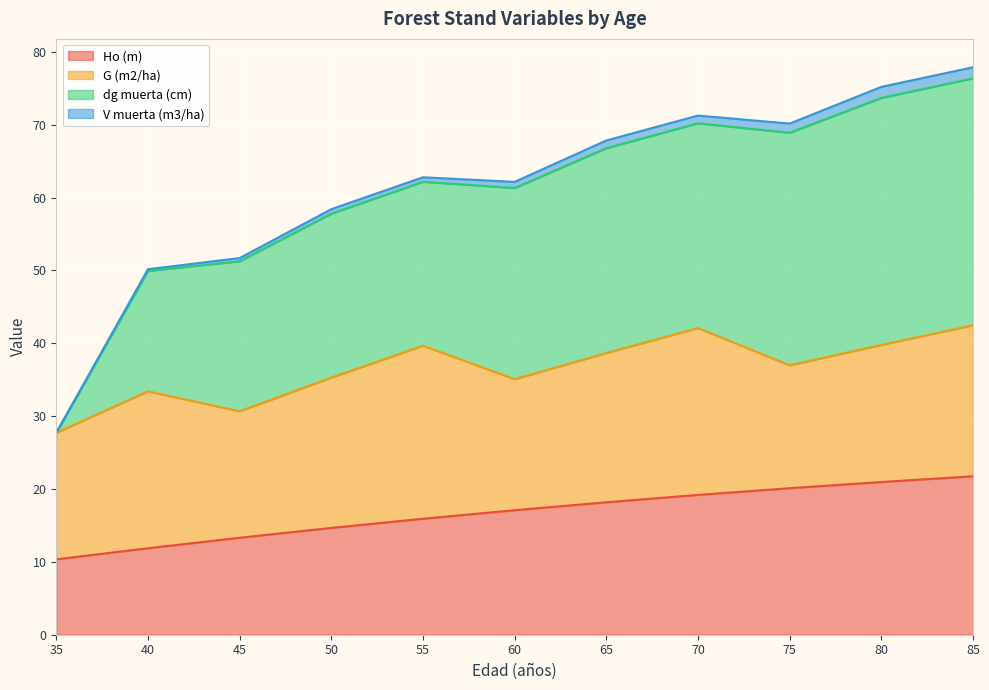

What is the difference between the Ho (m) values at 65 and 80?

2.8